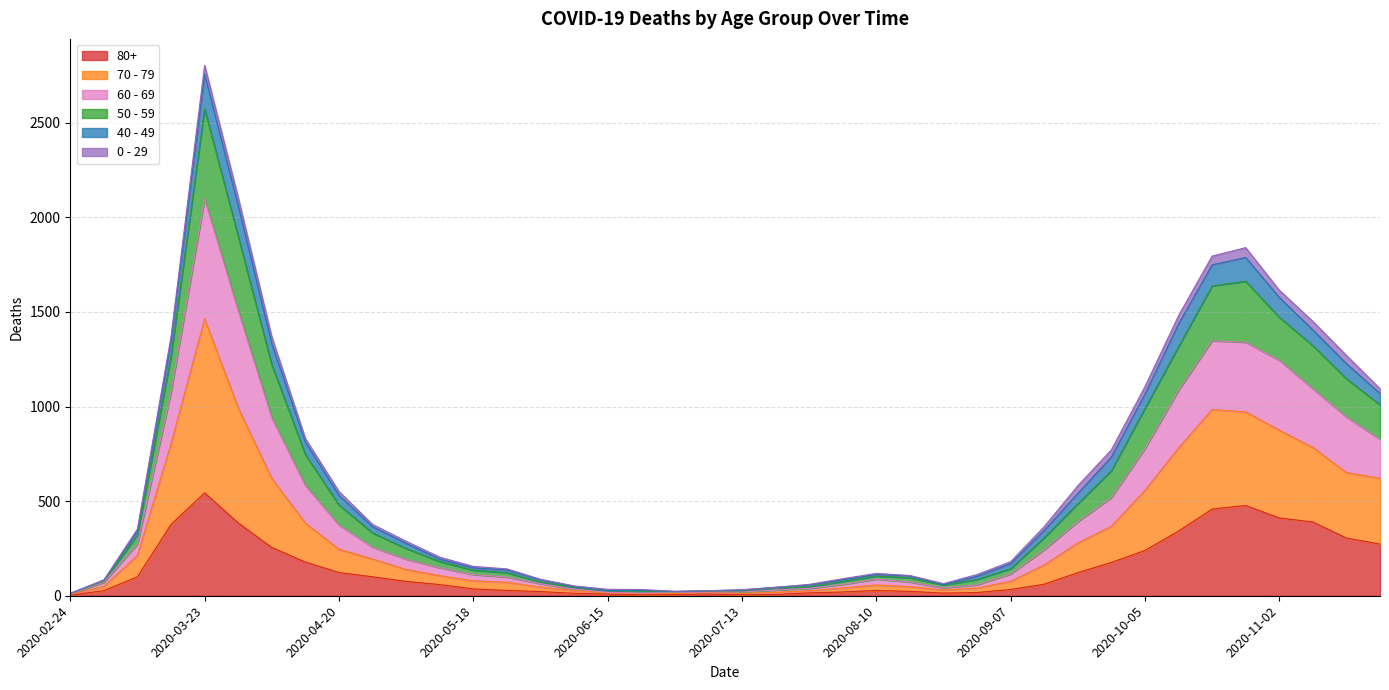

At which label does 80+ reach its peak?

2020-03-23